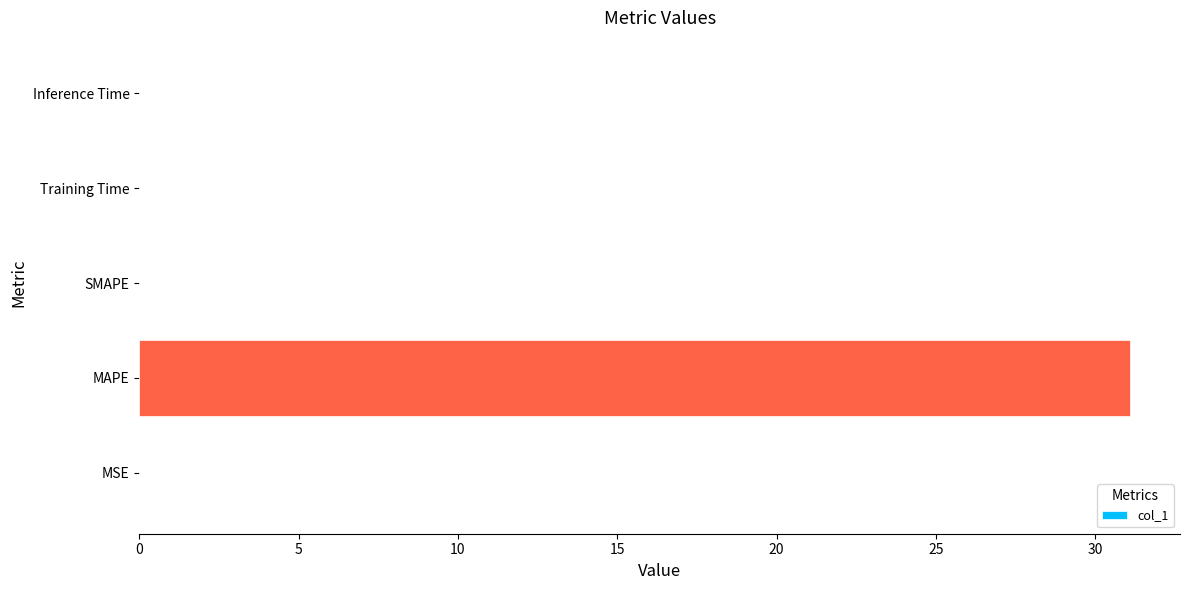

Is it true that the value at SMAPE is 0.0?

True